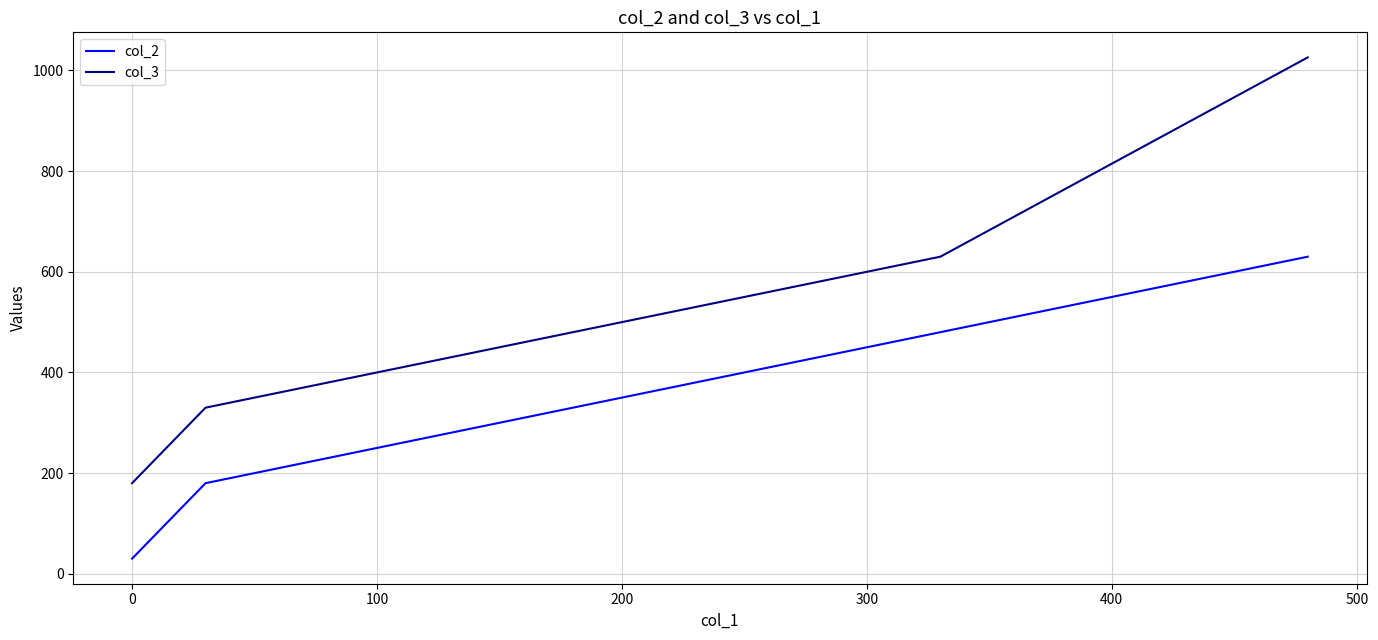

What is the average value of the col_2 series?

330